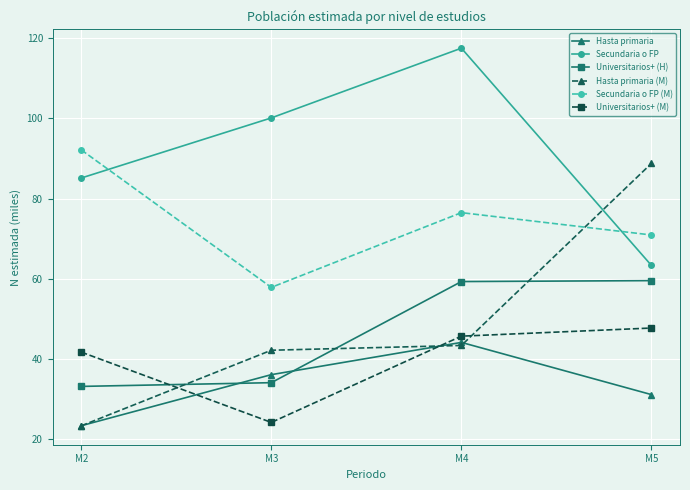

True or false: Universitarios+ (H) has more than 1 points higher than both neighbors.

False